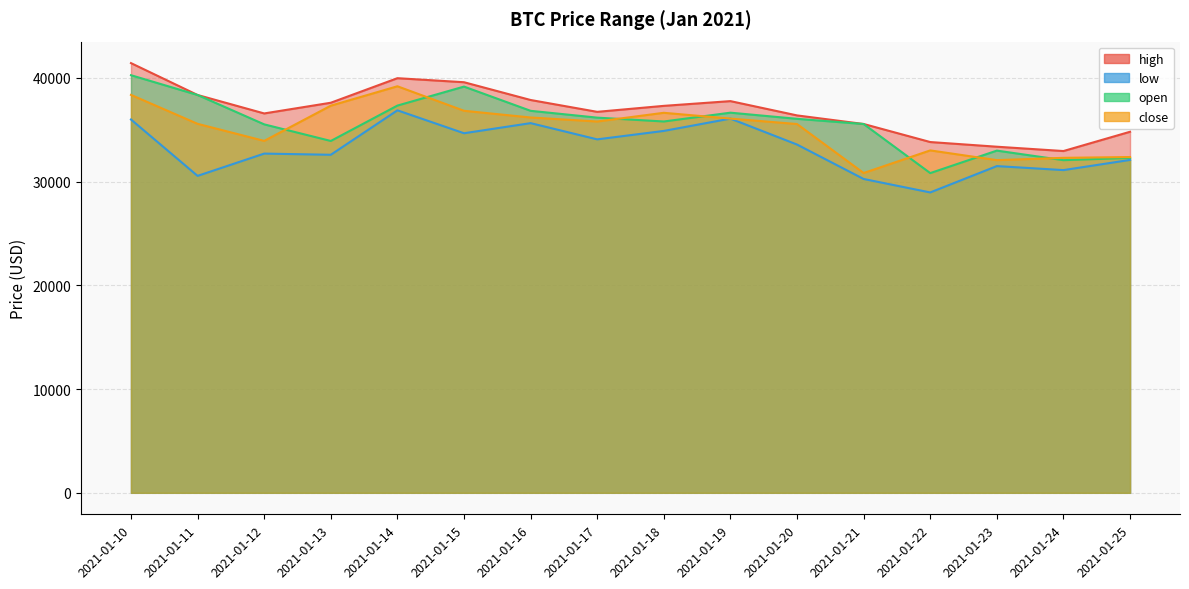

The open series shows 32285.8 at 2021-01-25. True or false?

True